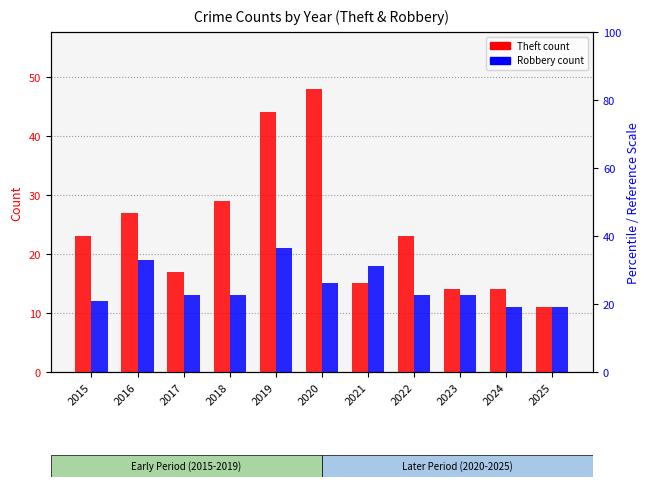

What is the maximum value for Robbery?

21